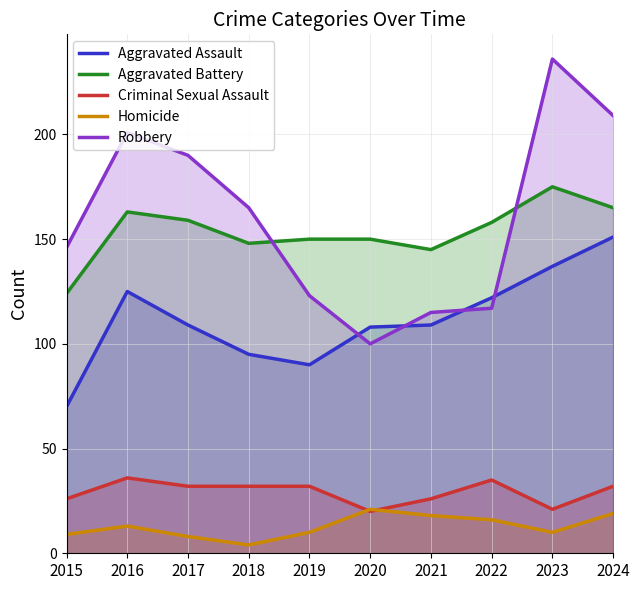

Is the value of Criminal Sexual Assault at 2021 greater than the value of Aggravated Battery at 2022?

No